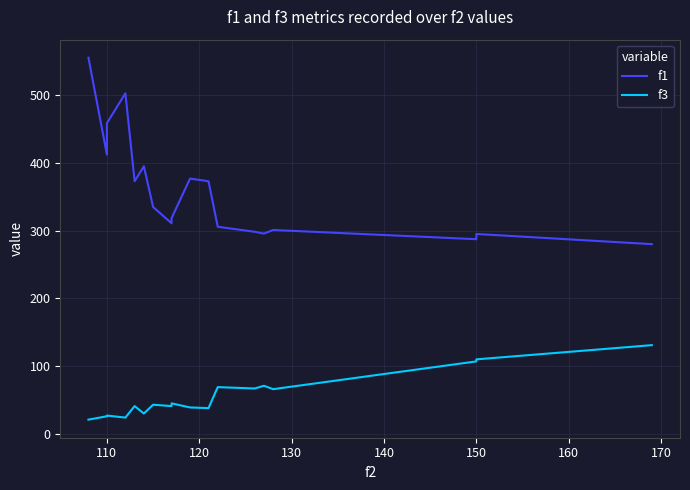

Reading left to right, list all the values displayed in this chart.

f1: 555.4	412.5	458.8	503.0	373.0	395.2	335.1	310.9	318.5	377.0	373.0	305.9	298.4	295.7	301.1	287.5	295.2	280.2
f3: 21.0	26.0	27.0	24.0	41.0	30.0	43.0	41.0	45.0	39.0	38.0	69.0	67.0	71.0	66.0	107.0	110.0	131.0